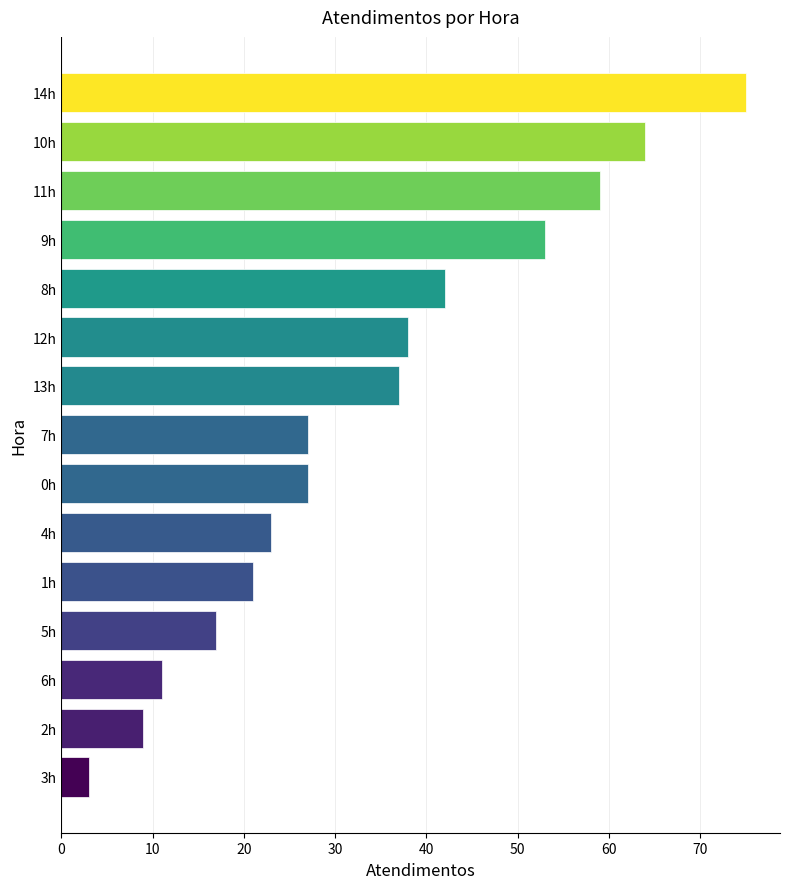

The value at 1h is 21. True or false?

True